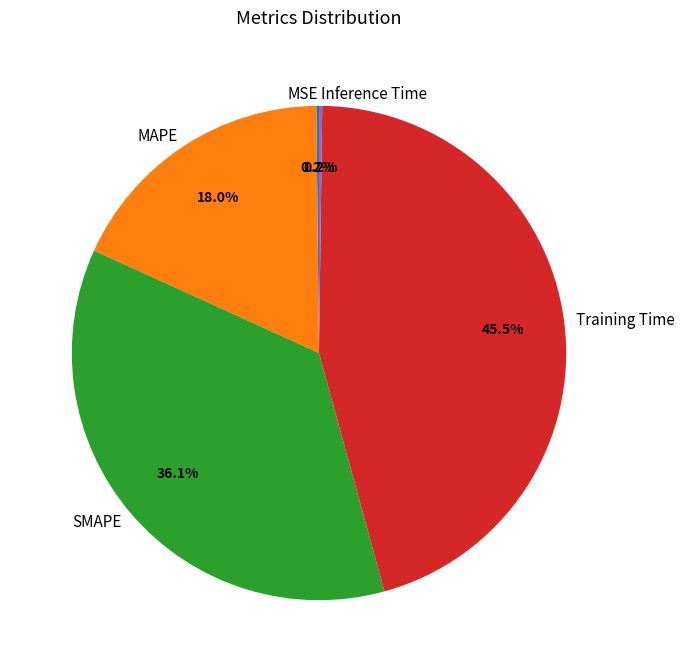

To the nearest percent, what portion does MAPE represent?

18%